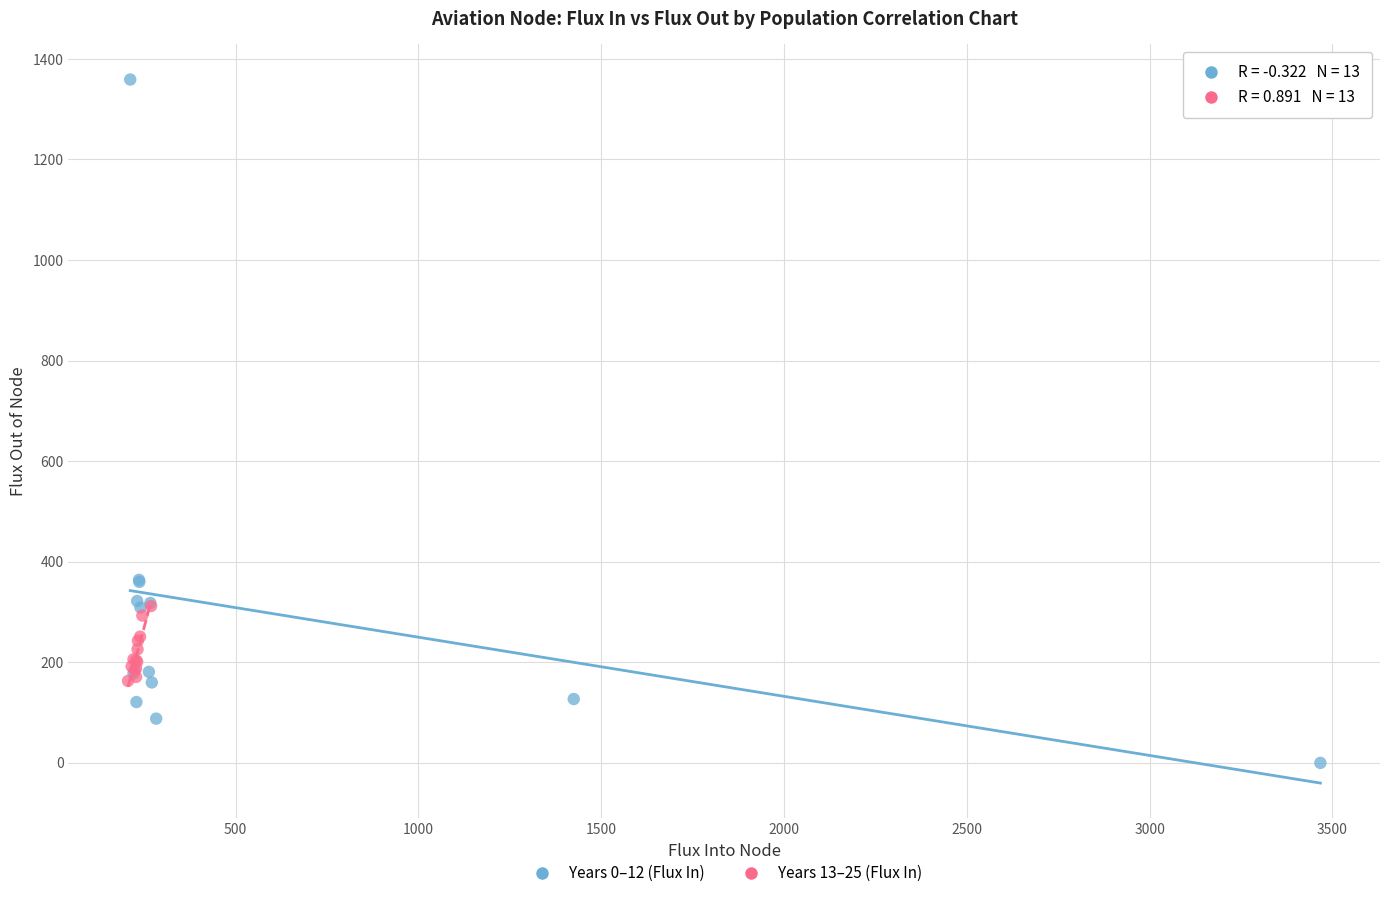

Which series has the largest Y range (max minus min)?

Years 0–12 (Flux In)